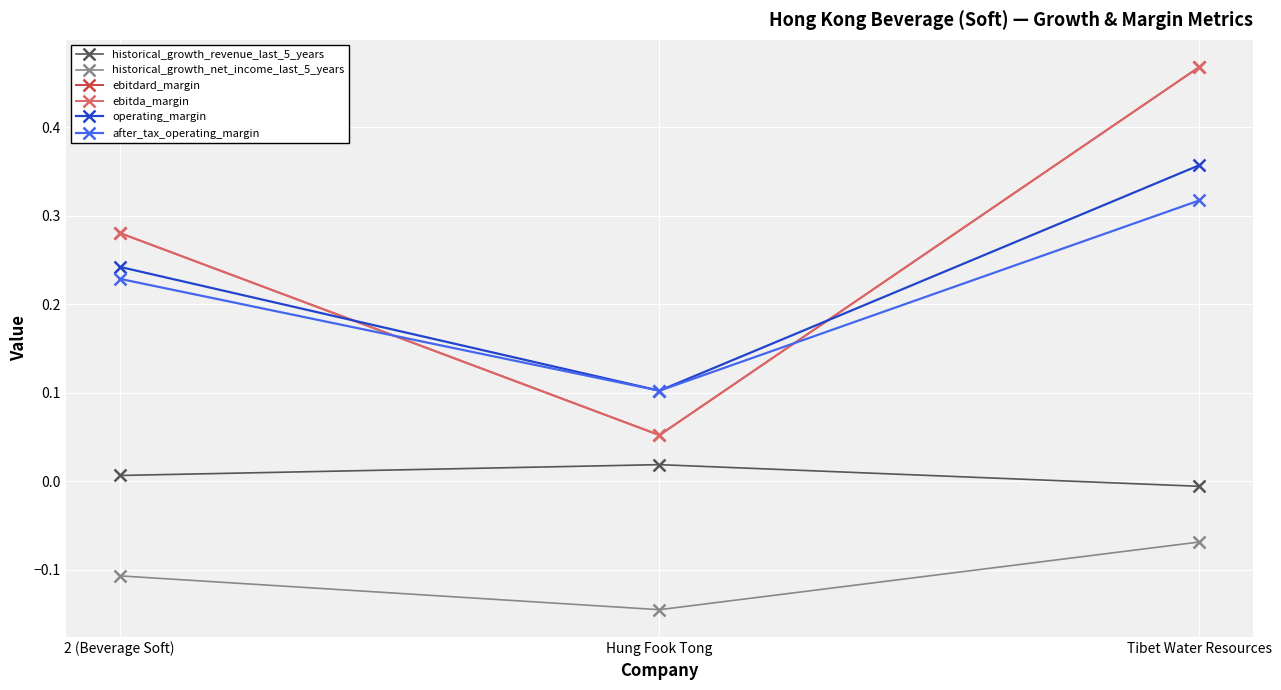

What is the difference between the maximum and minimum values in the ebitdard_margin series?

0.4